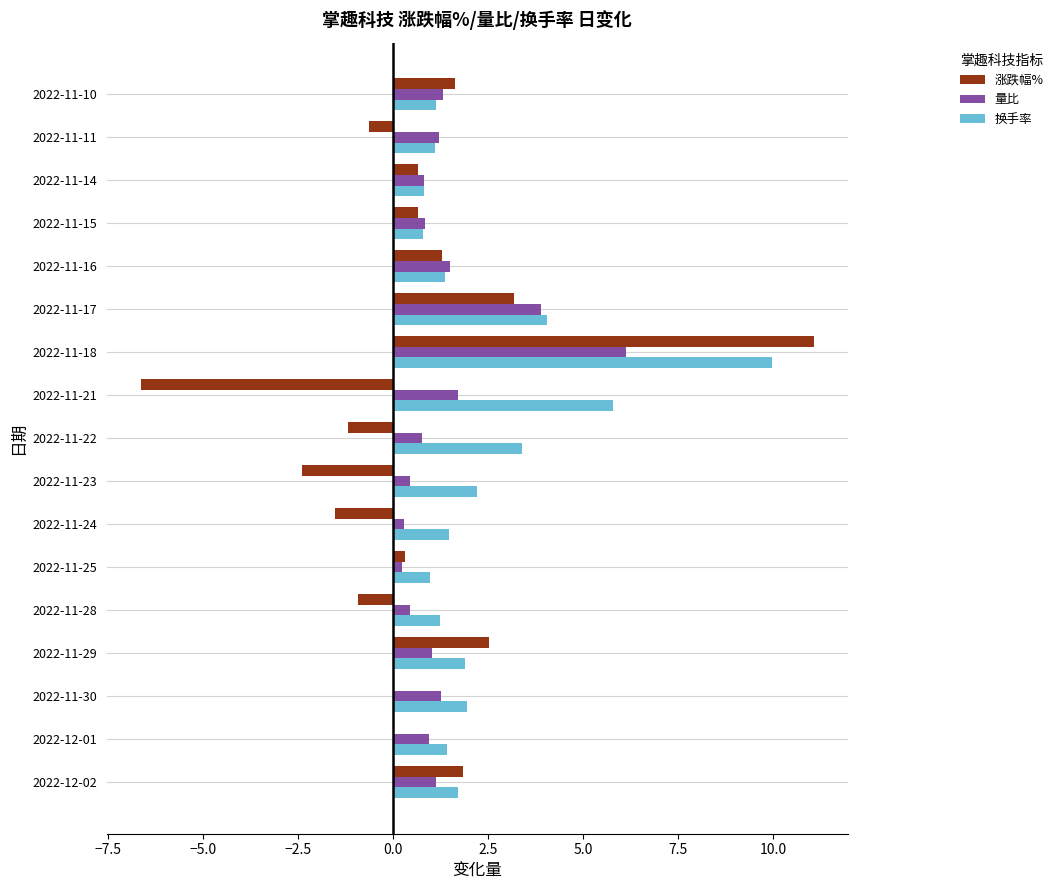

Is the value of 涨跌幅% at 2022-11-25 greater than the value of 换手率 at 2022-12-01?

No